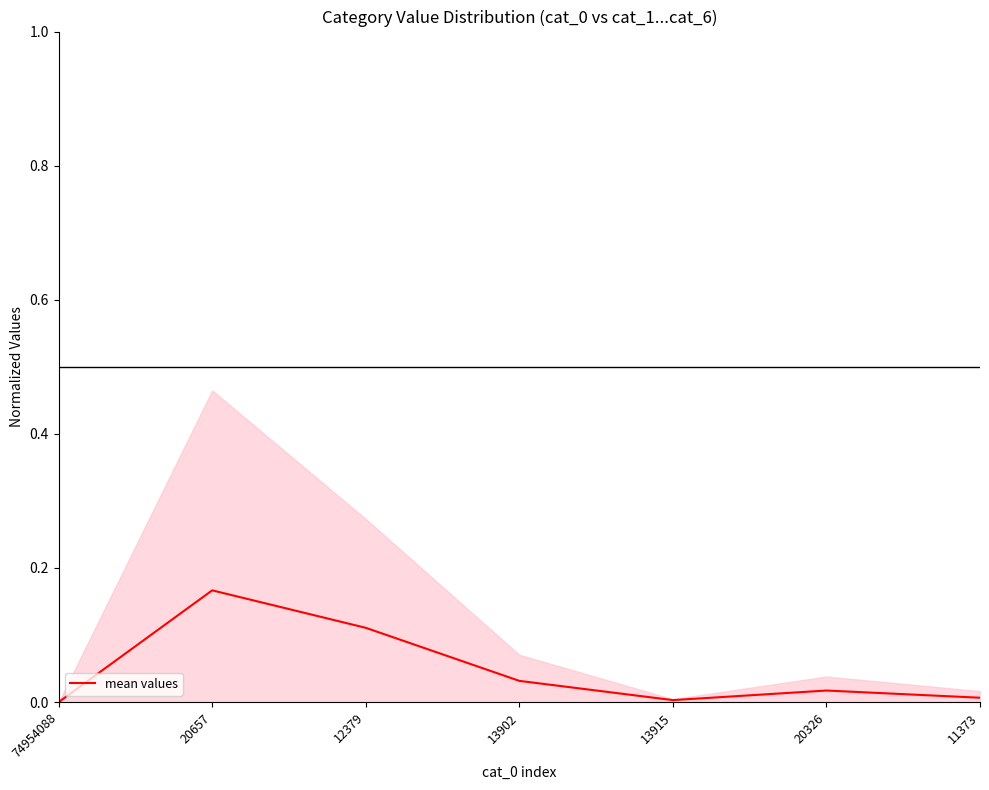

List the labels in order of value, largest first.

20657, 12379, 13902, 20326, 11373, 13915, 74954088